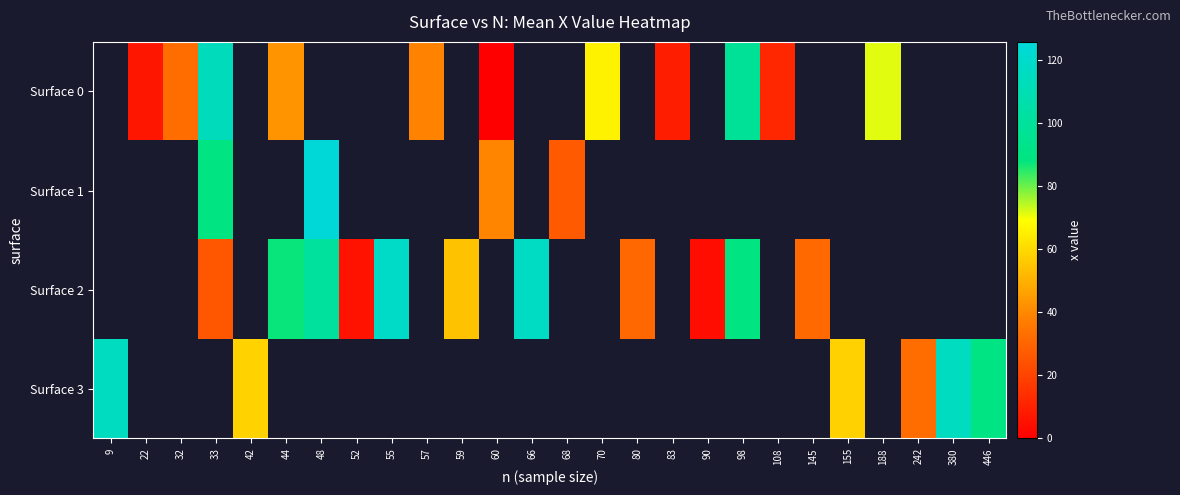

Which category has the highest value across all series?

48